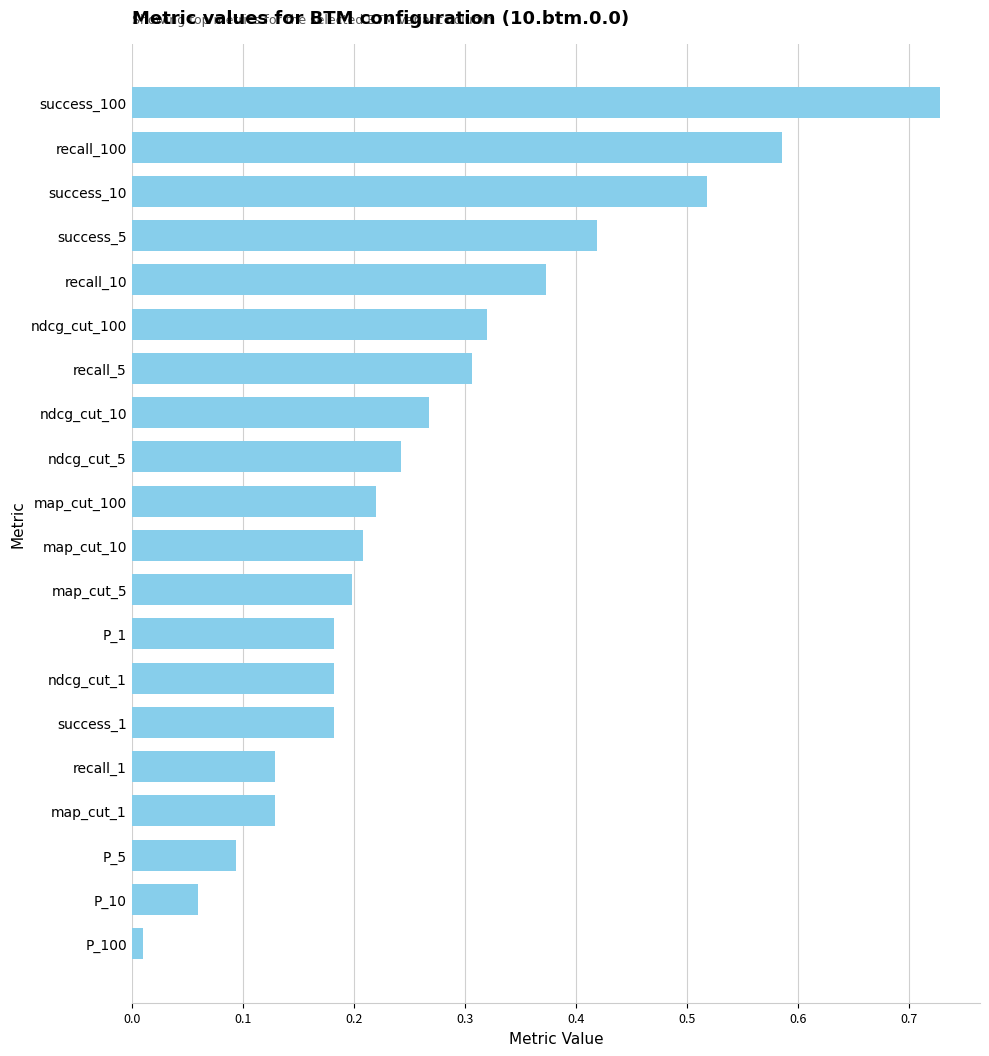

Is it true that the value at recall_1 is 0.1?

True